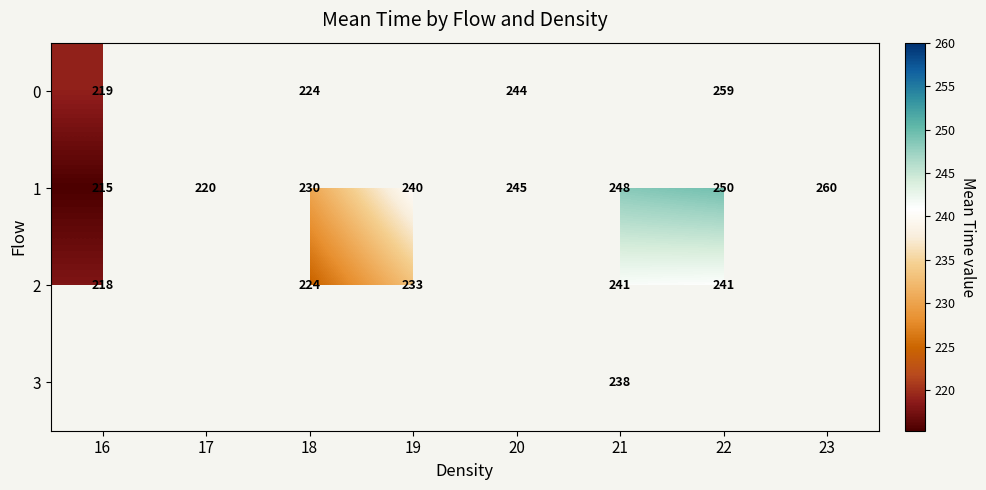

What is the difference between the highest and lowest values at 22?

18.0